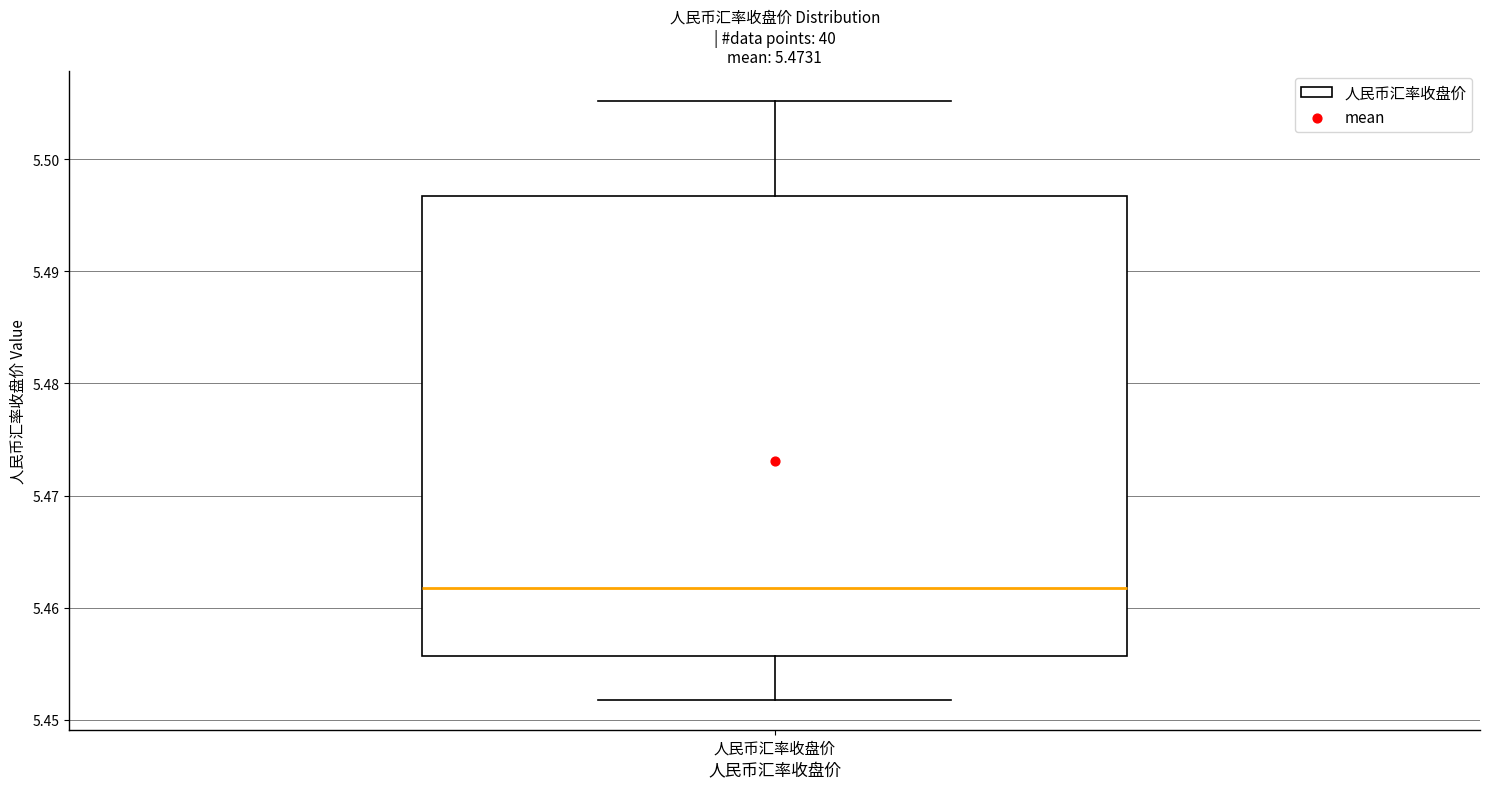

Where does the lower whisker of the box for 人民币汇率收盘价 end on the y-axis? The values are not printed on the chart, so give them approximately, as read against the axis.

5.452